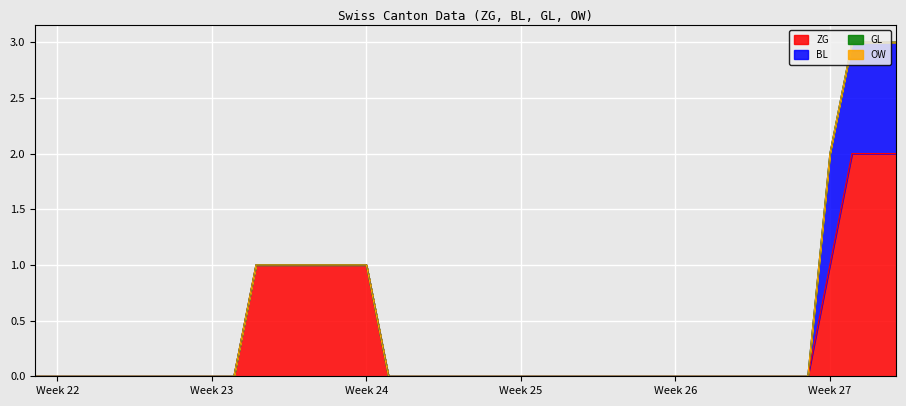

The value of BL at 2020-06-02 is 0. True or false?

True